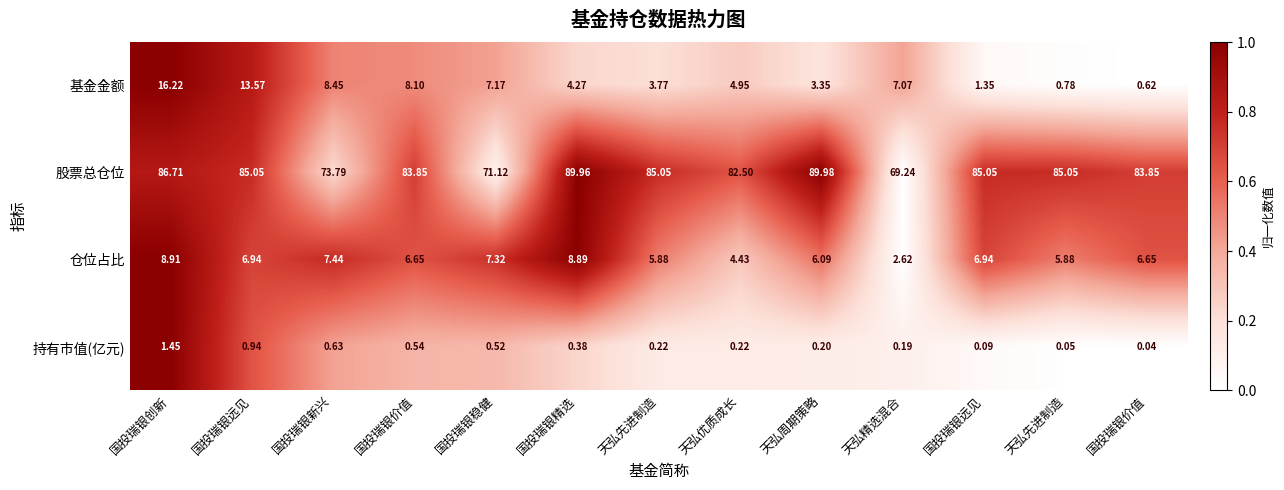

Which series has the widest spread of values?

股票总仓位